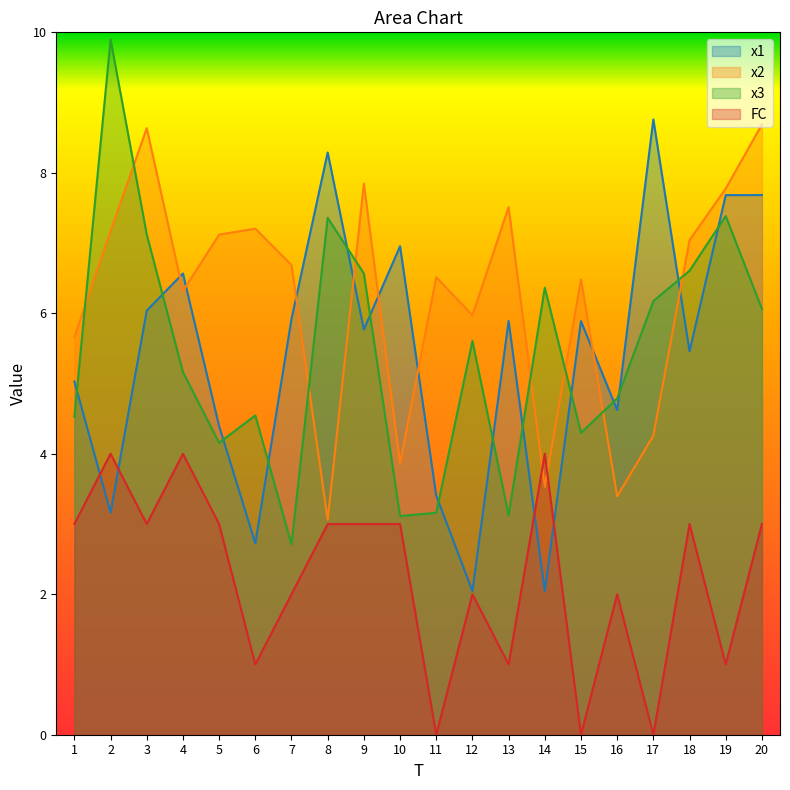

Between which two adjacent categories do x3 and x1 first intersect?

1 and 2